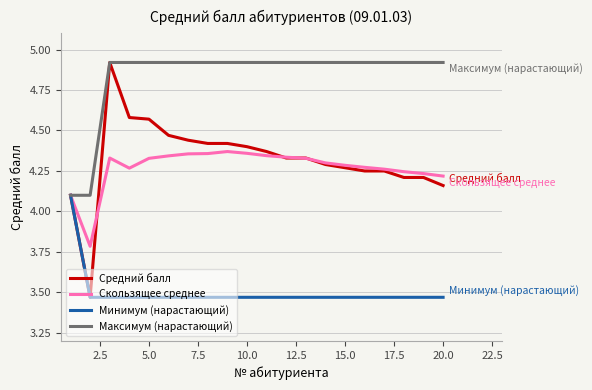

Which series has the largest total across all categories?

Максимум (нарастающий)